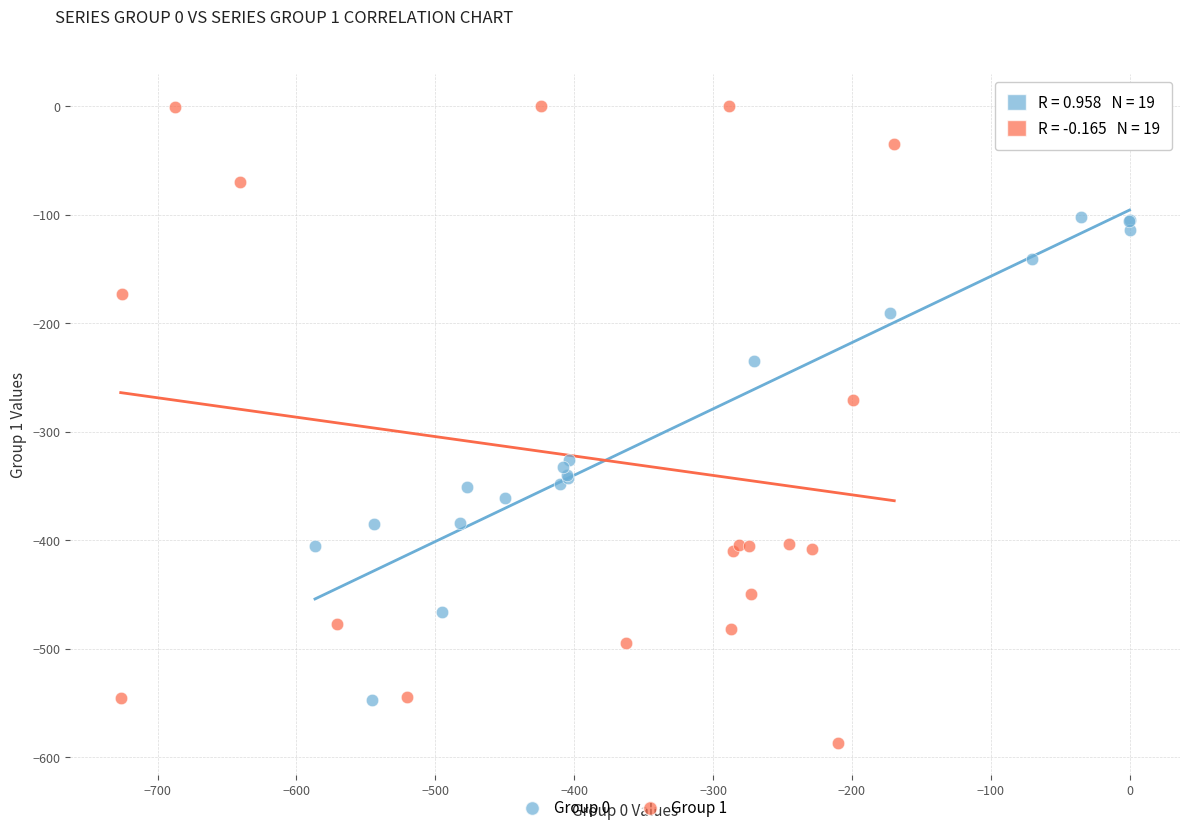

Which series has the largest Y range (max minus min)?

Group 1